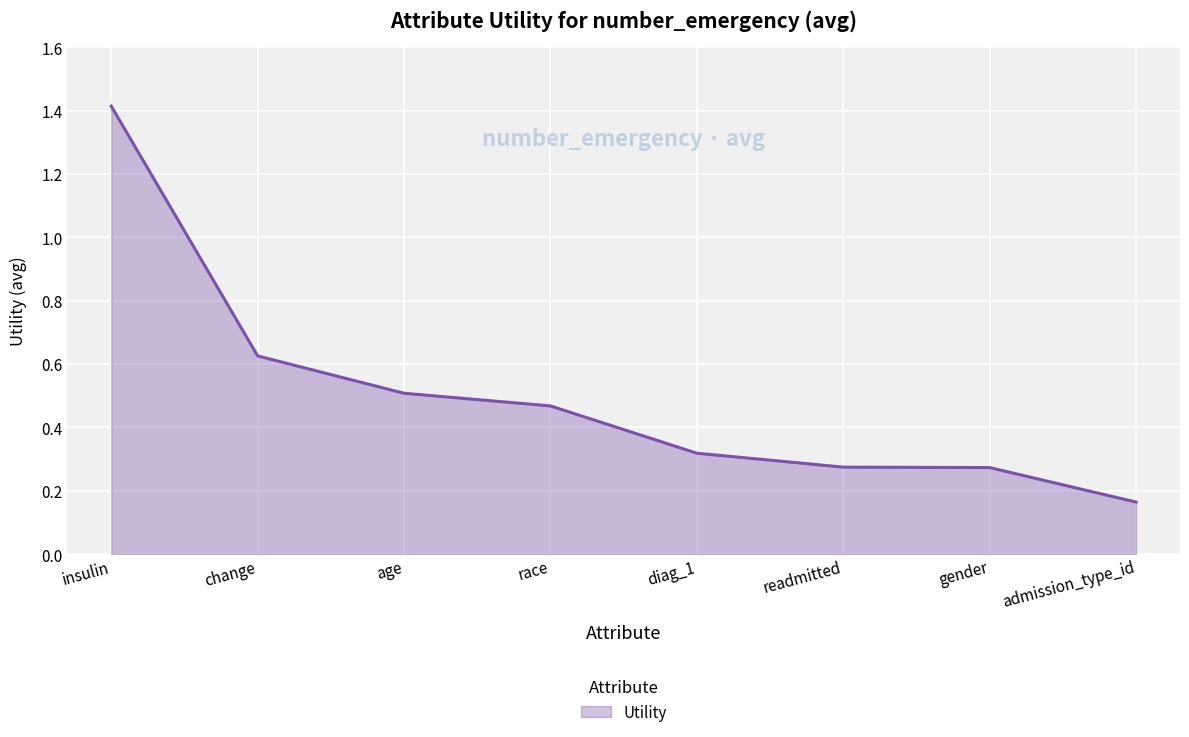

Is it true that the value at age is 0.5?

True